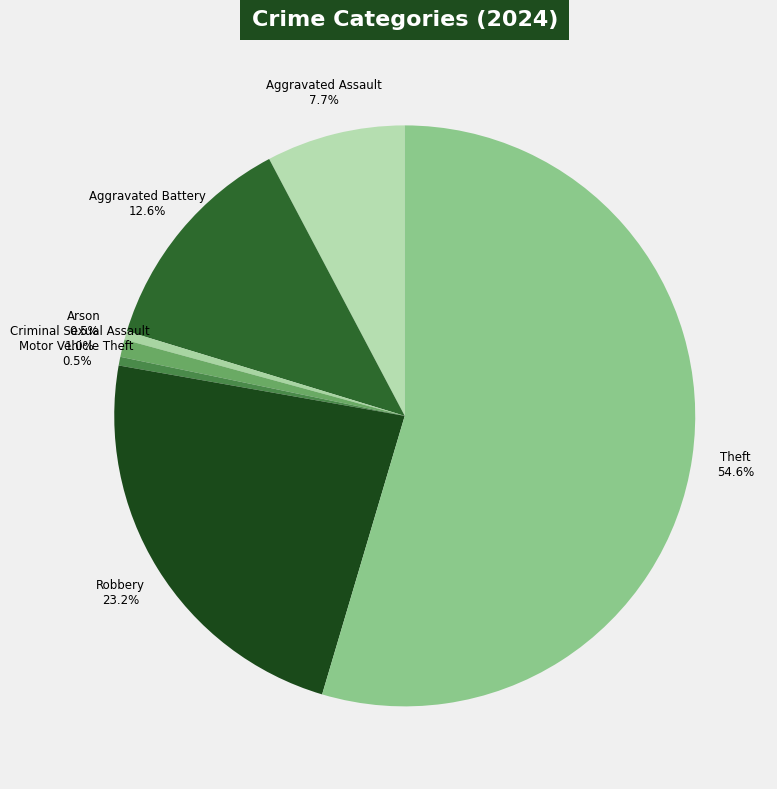

Count the number of slices in the pie.

7